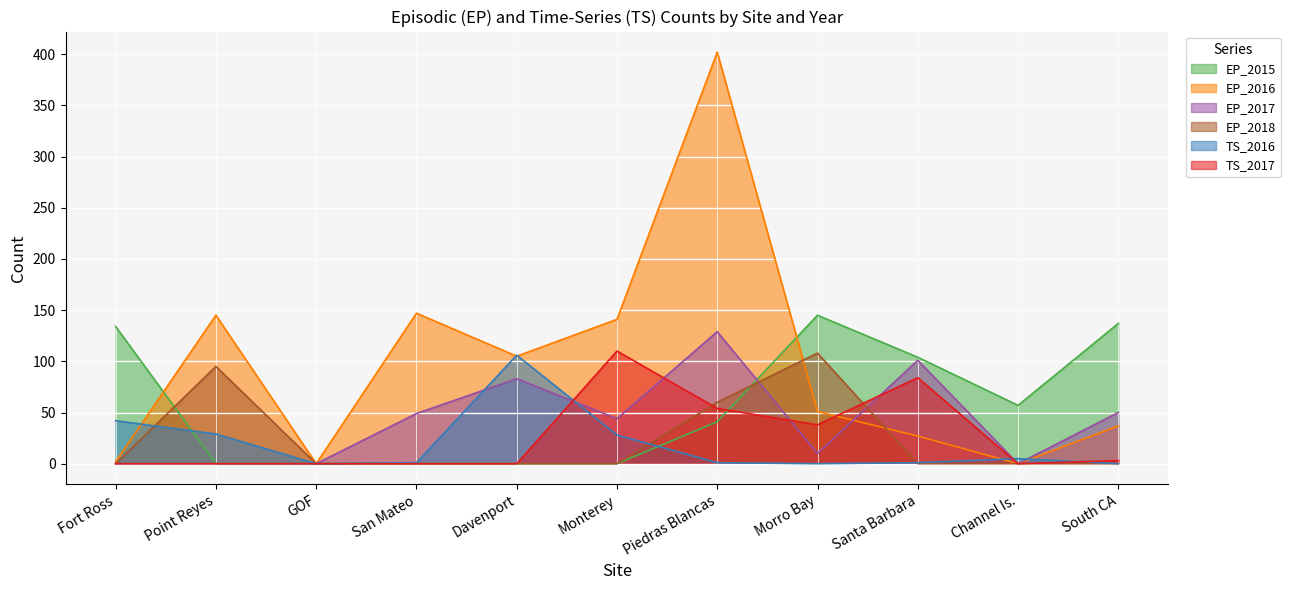

List the labels in order of EP_2017 value, smallest first.

Fort Ross, Point Reyes, GOF, Channel Is., Morro Bay, Monterey, San Mateo, South CA, Davenport, Santa Barbara, Piedras Blancas